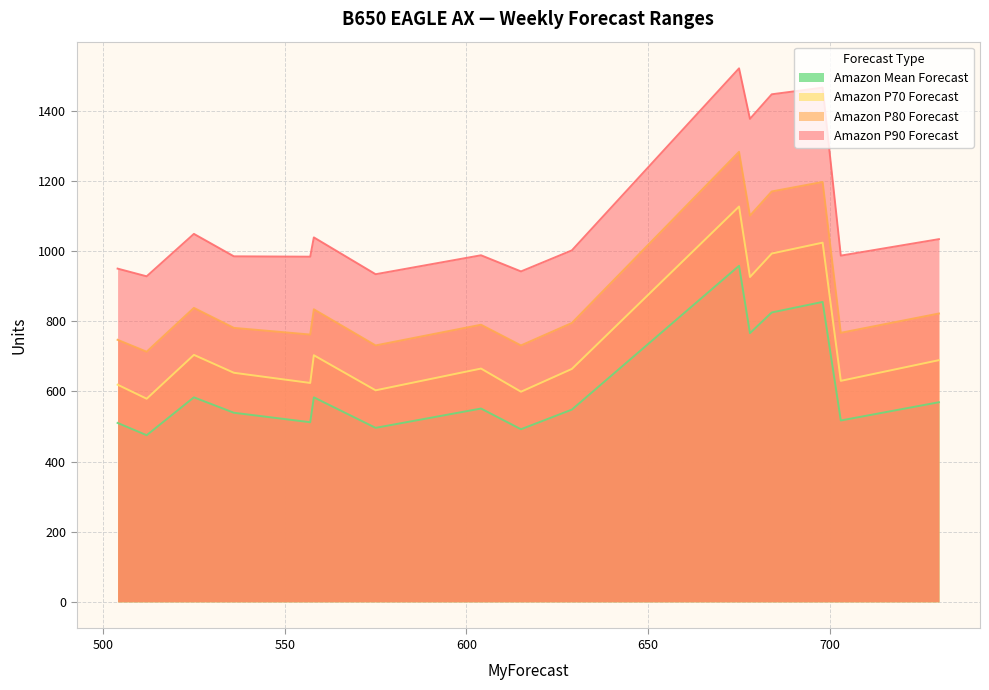

True or false: Amazon P70 Forecast and Amazon P90 Forecast cross at least once.

False